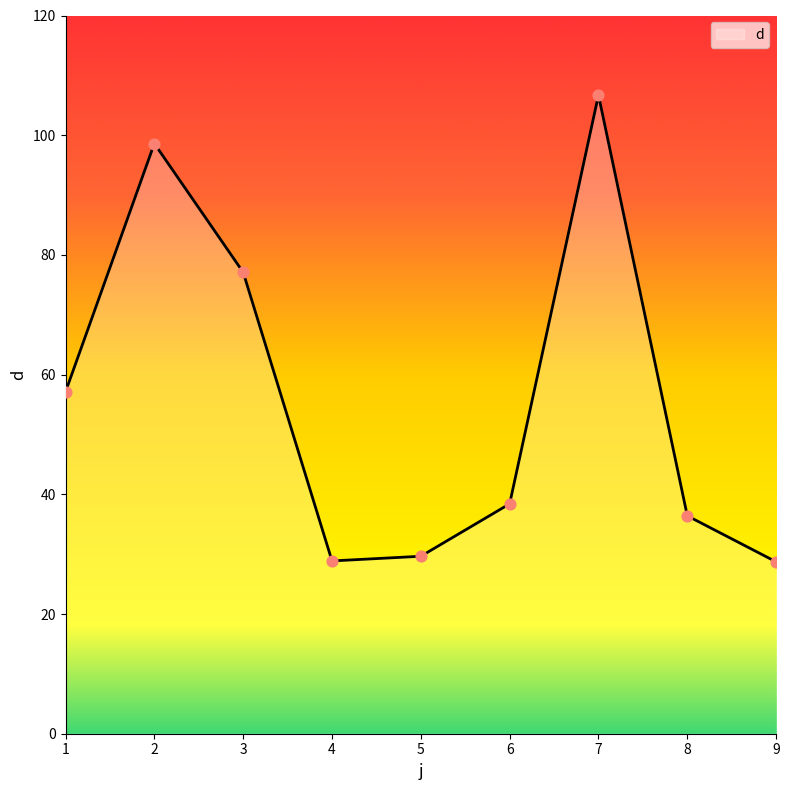

What is the ratio of the value at 2 to the value at 3?

1.3